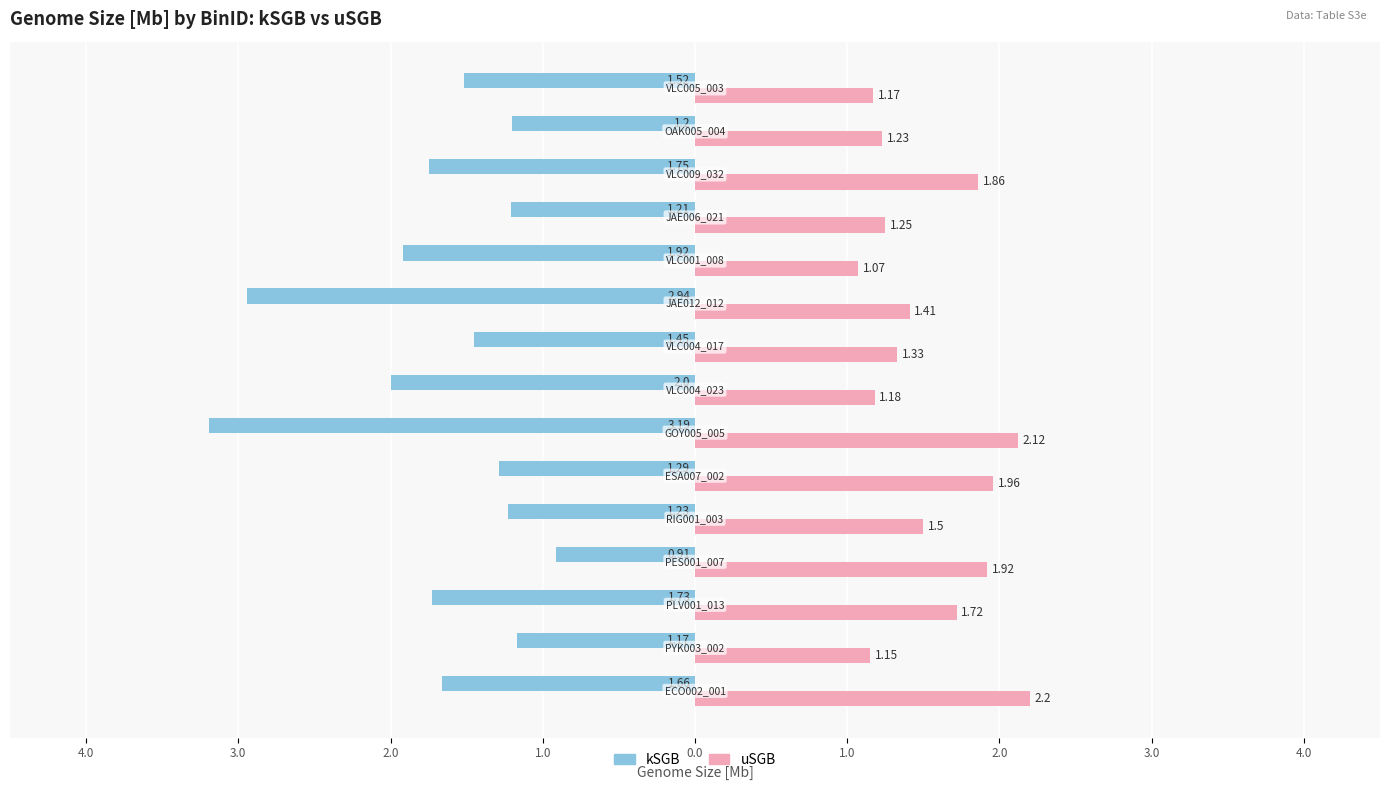

What is the sum of all uSGB values?

23.1